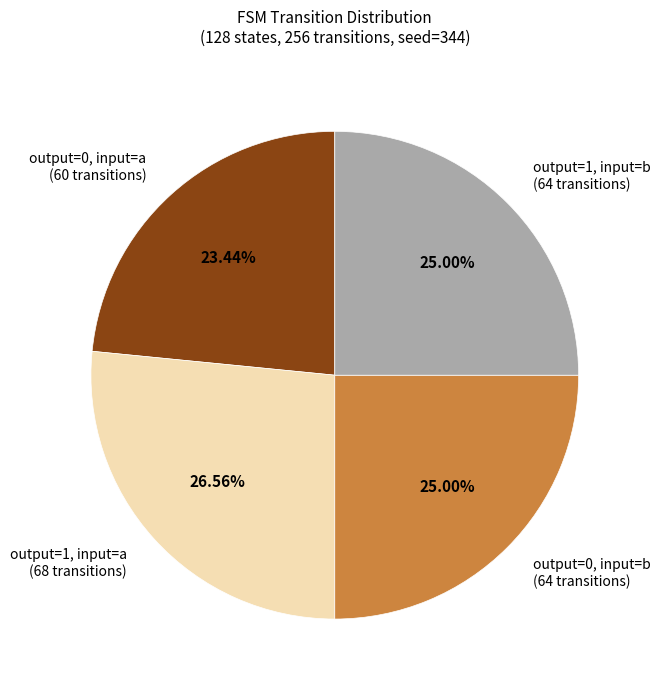

Is there any slice that represents more than half of the pie?

No